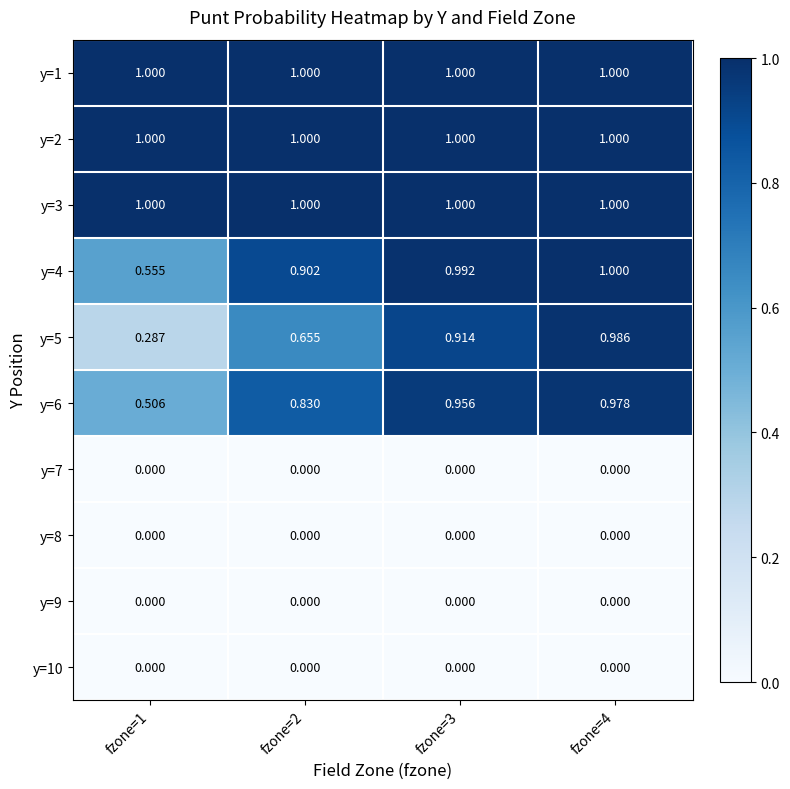

Reading right to left, transcribe all the data shown in this chart.

y=1: fzone=4=1.0	fzone=3=1.0	fzone=2=1.0	fzone=1=1.0
y=2: fzone=4=1.0	fzone=3=1.0	fzone=2=1.0	fzone=1=1.0
y=3: fzone=4=1.0	fzone=3=1.0	fzone=2=1.0	fzone=1=1.0
y=4: fzone=4=1.0	fzone=3=1.0	fzone=2=0.9	fzone=1=0.6
y=5: fzone=4=1.0	fzone=3=0.9	fzone=2=0.7	fzone=1=0.3
y=6: fzone=4=1.0	fzone=3=1.0	fzone=2=0.8	fzone=1=0.5
y=7: fzone=4=0.0	fzone=3=0.0	fzone=2=0.0	fzone=1=0.0
y=8: fzone=4=0.0	fzone=3=0.0	fzone=2=0.0	fzone=1=0.0
y=9: fzone=4=0.0	fzone=3=0.0	fzone=2=0.0	fzone=1=0.0
y=10: fzone=4=0.0	fzone=3=0.0	fzone=2=0.0	fzone=1=0.0